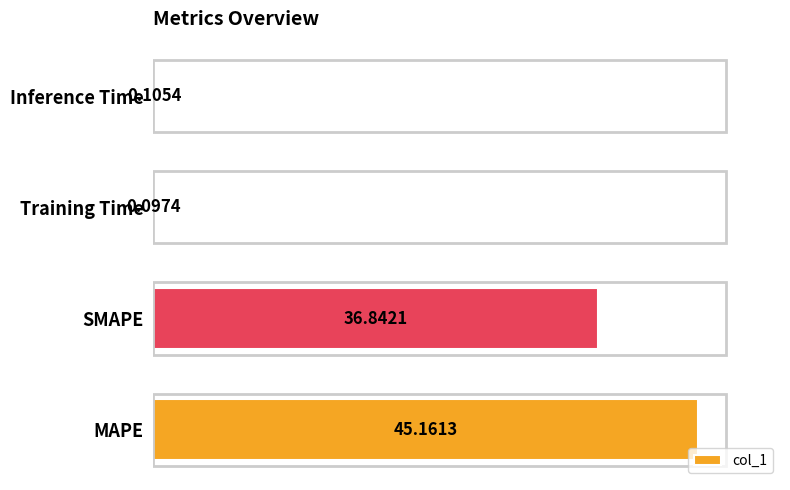

What is the change in value from SMAPE to Inference Time?

-36.7